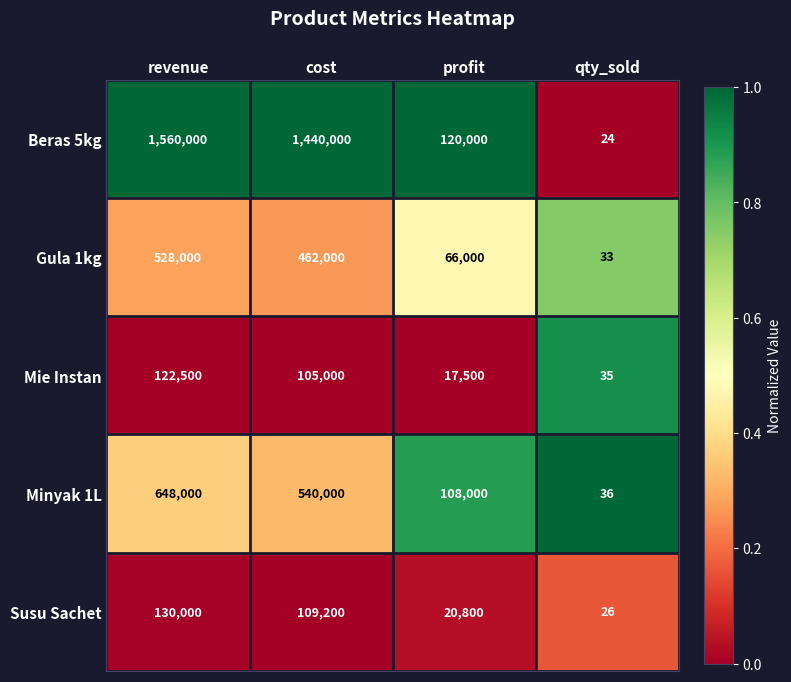

What is the difference between the highest and lowest values at profit?

102500